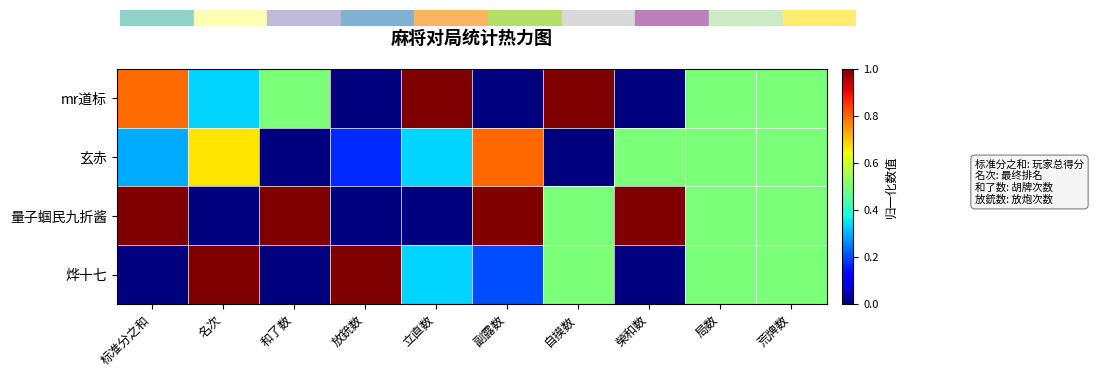

Rank the series by their maximum value, from highest to lowest.

mr道标, 量子蝈民九折酱, 烨十七, 玄赤